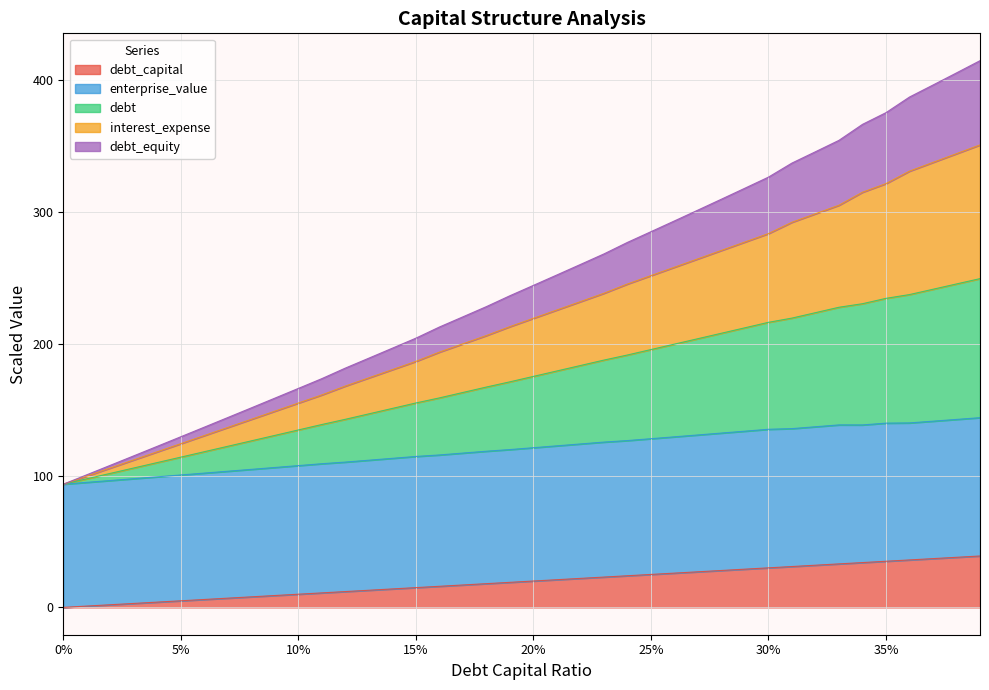

What is the label of the 29th point from the left?

0.28